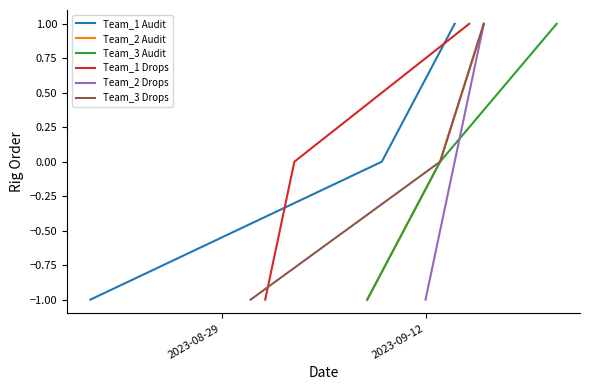

Count the number of categories in the chart.

3